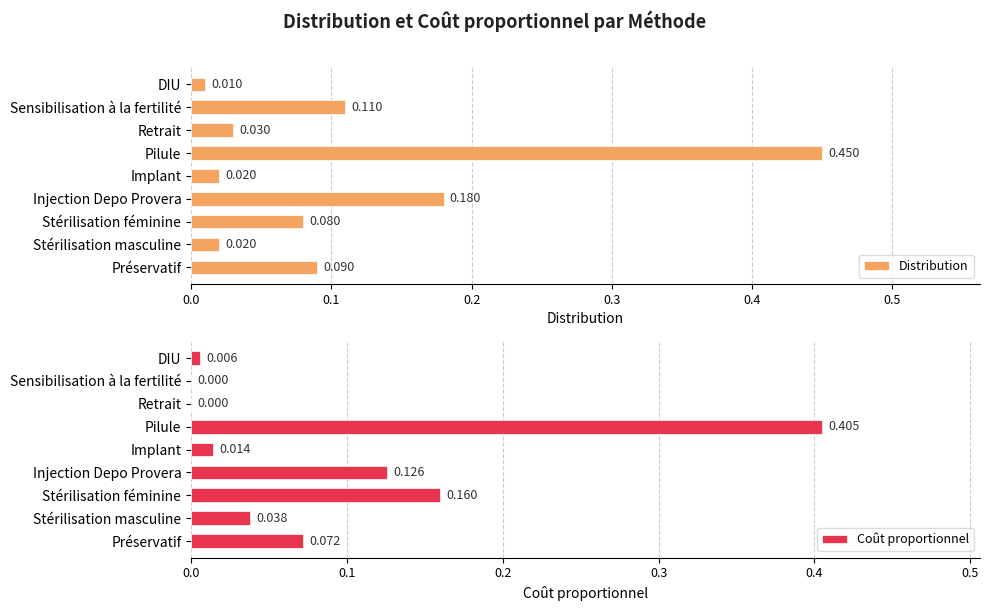

Which series has the widest spread of values?

Distribution